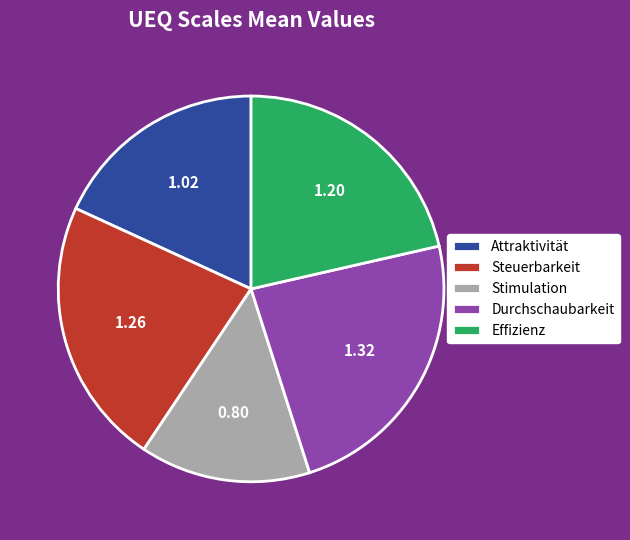

Is Effizienz the majority of the pie?

No